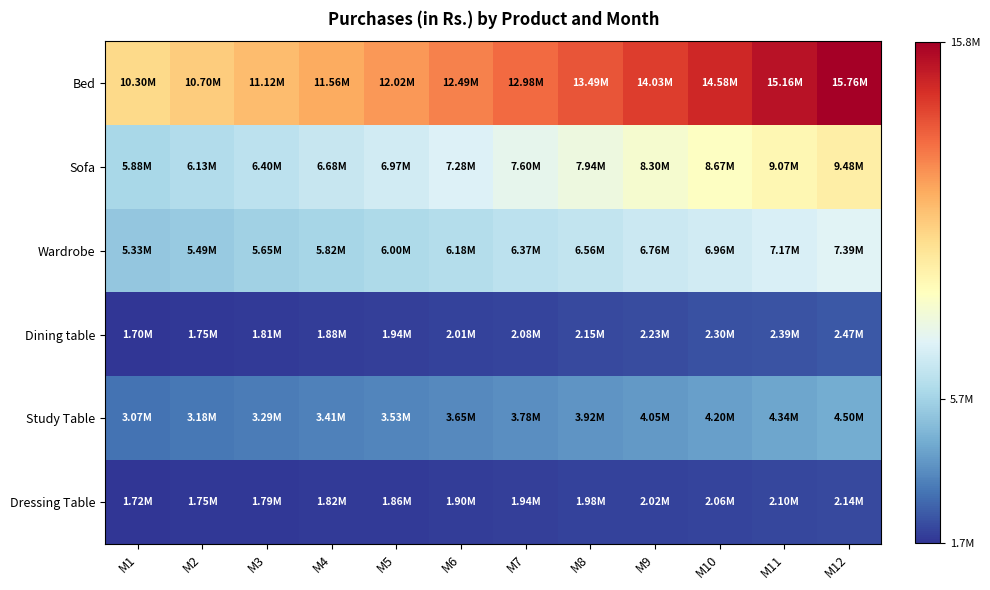

Reading right to left, transcribe all the data shown in this chart.

Bed: M12=15757495.0	M11=15157180.8	M10=14580277.9	M9=14025854.2	M8=13493015.4	M7=12980903.3	M6=12488694.6	M5=12015599.2	M4=11560859.0	M3=11123746.5	M2=10703563.5	M1=10299640.0
Sofa: M12=9482563.2	M11=9066540.3	M10=8671189.4	M9=8295405.9	M8=7938147.0	M7=7598427.0	M6=7275315.2	M5=6967932.0	M4=6675446.3	M3=6397073.0	M2=6132070.0	M1=5879736.0
Wardrobe: M12=7387104.3	M11=7170553.6	M10=6960351.0	M9=6756310.4	M8=6558251.2	M7=6365998.1	M6=6179380.8	M5=5998234.1	M4=5822397.7	M3=5651715.9	M2=5486037.5	M1=5325216.0
Dining table: M12=2470097.1	M11=2385190.5	M10=2303588.5	M9=2225147.7	M8=2149731.2	M7=2077208.6	M6=2007455.7	M5=1940354.0	M4=1875790.6	M3=1813657.6	M2=1753852.4	M1=1696277.0
Study Table: M12=4497744.1	M11=4344704.5	M10=4196872.3	M9=4054070.2	M8=3916127.0	M7=3782877.6	M6=3654162.0	M5=3529826.2	M4=3409721.0	M3=3293702.4	M2=3181631.6	M1=3073374.0
Dressing Table: M12=2139927.6	M11=2097414.0	M10=2055794.8	M9=2015050.3	M8=1975161.2	M7=1936108.7	M6=1897874.4	M5=1860440.2	M4=1823788.7	M3=1787902.6	M2=1752765.2	M1=1718360.0